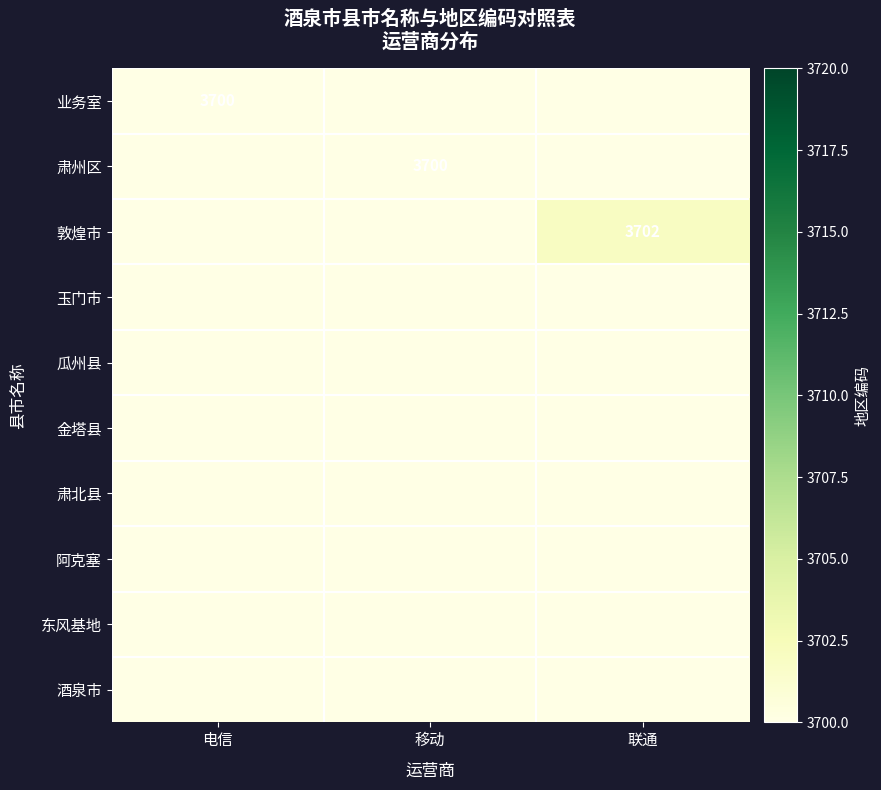

The 敦煌市 series shows 3702 at 联通. True or false?

True